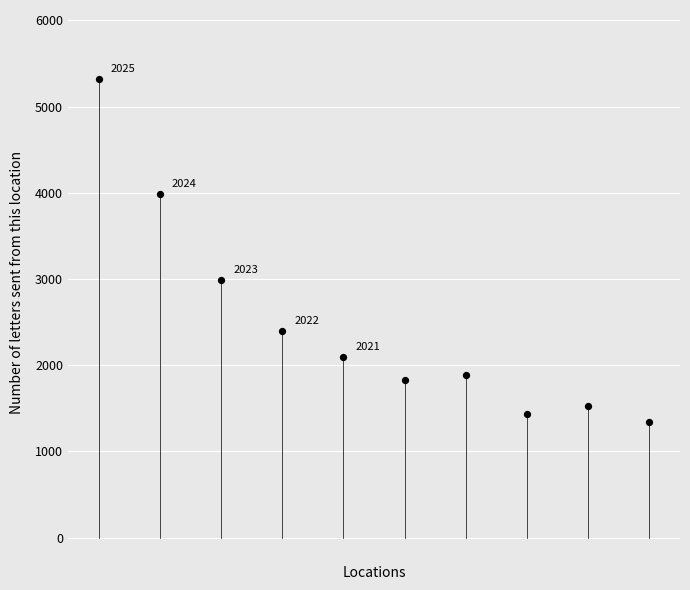

What Y value in the scatter plot is closest to 3329?

2984.4